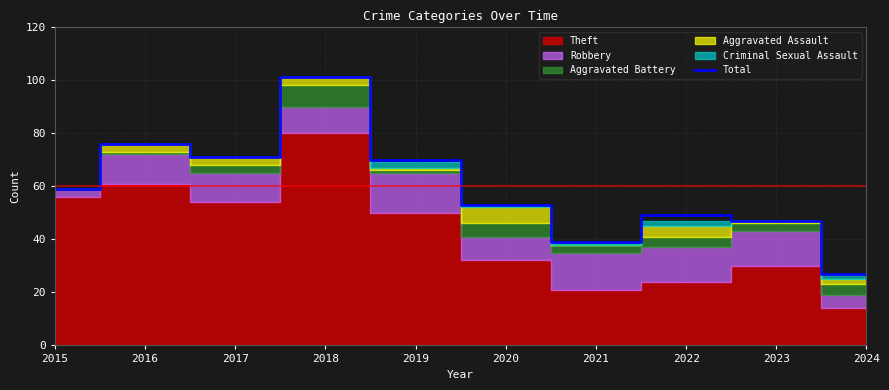

List the labels in order of value, largest first.

2018, 2016, 2017, 2019, 2015, 2020, 2022, 2023, 2021, 2024